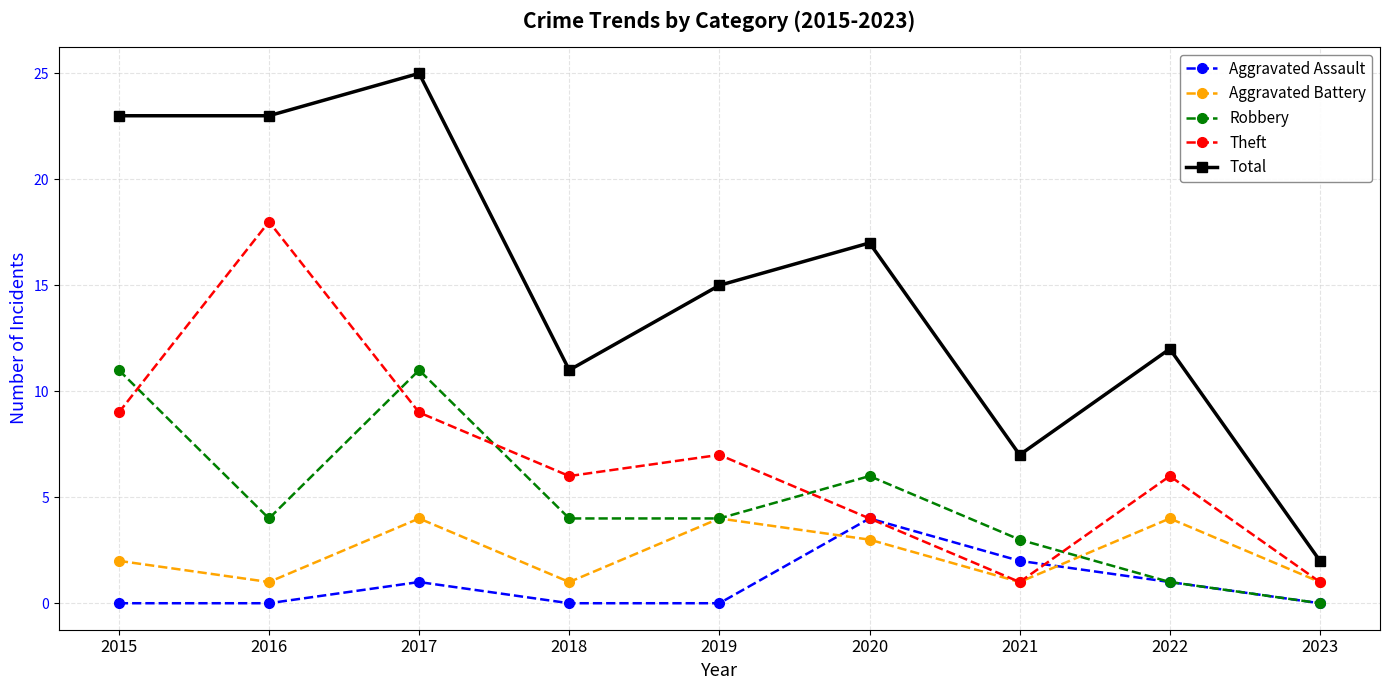

Which series has the largest total across all categories?

Total